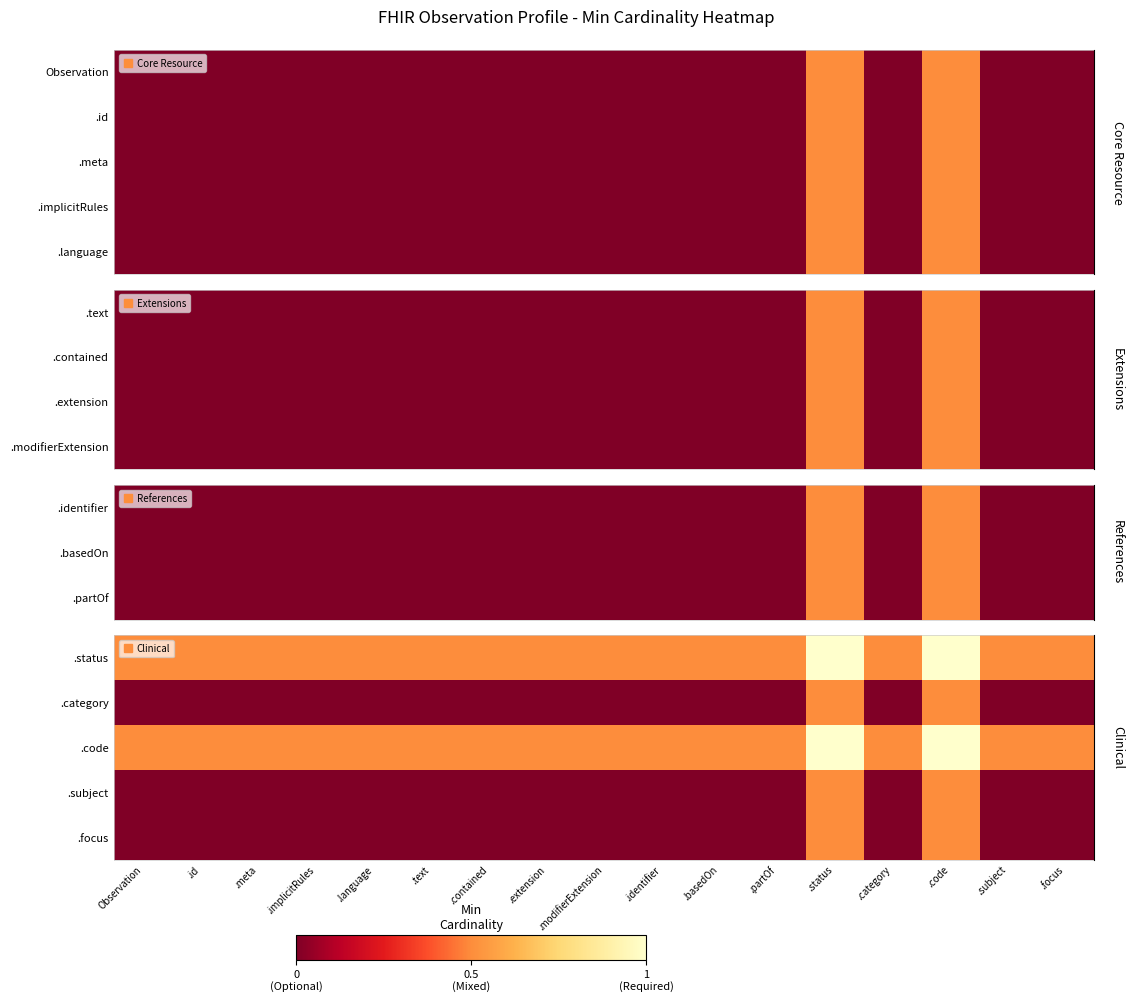

Which has a higher value, .basedOn or .contained?

.basedOn